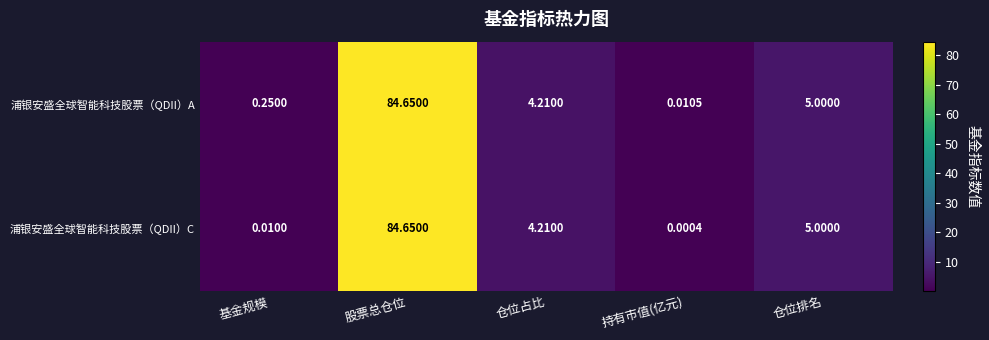

At which category does the chart reach its peak across all series?

股票总仓位